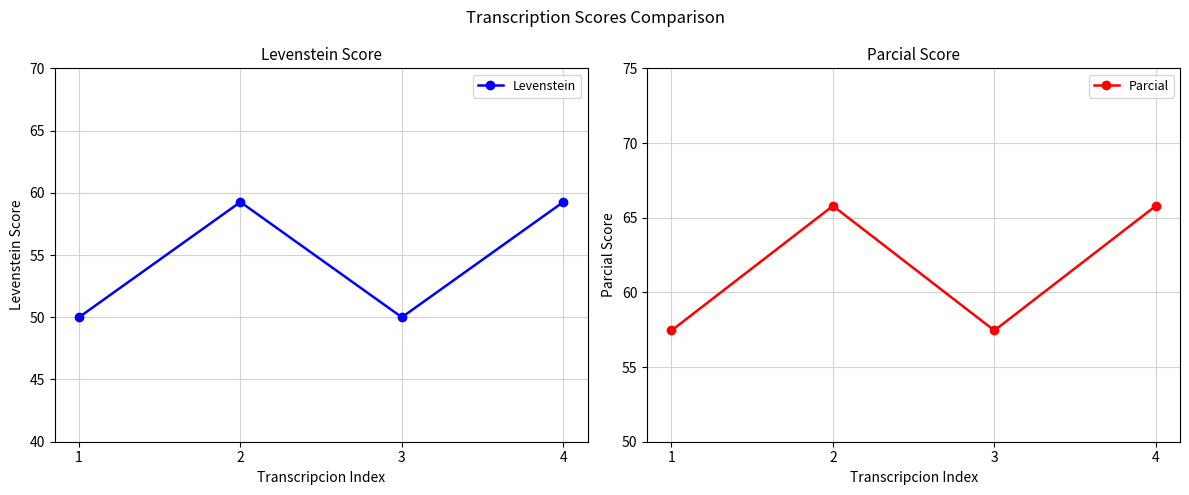

What is the difference between the highest and lowest values at 2?

6.5